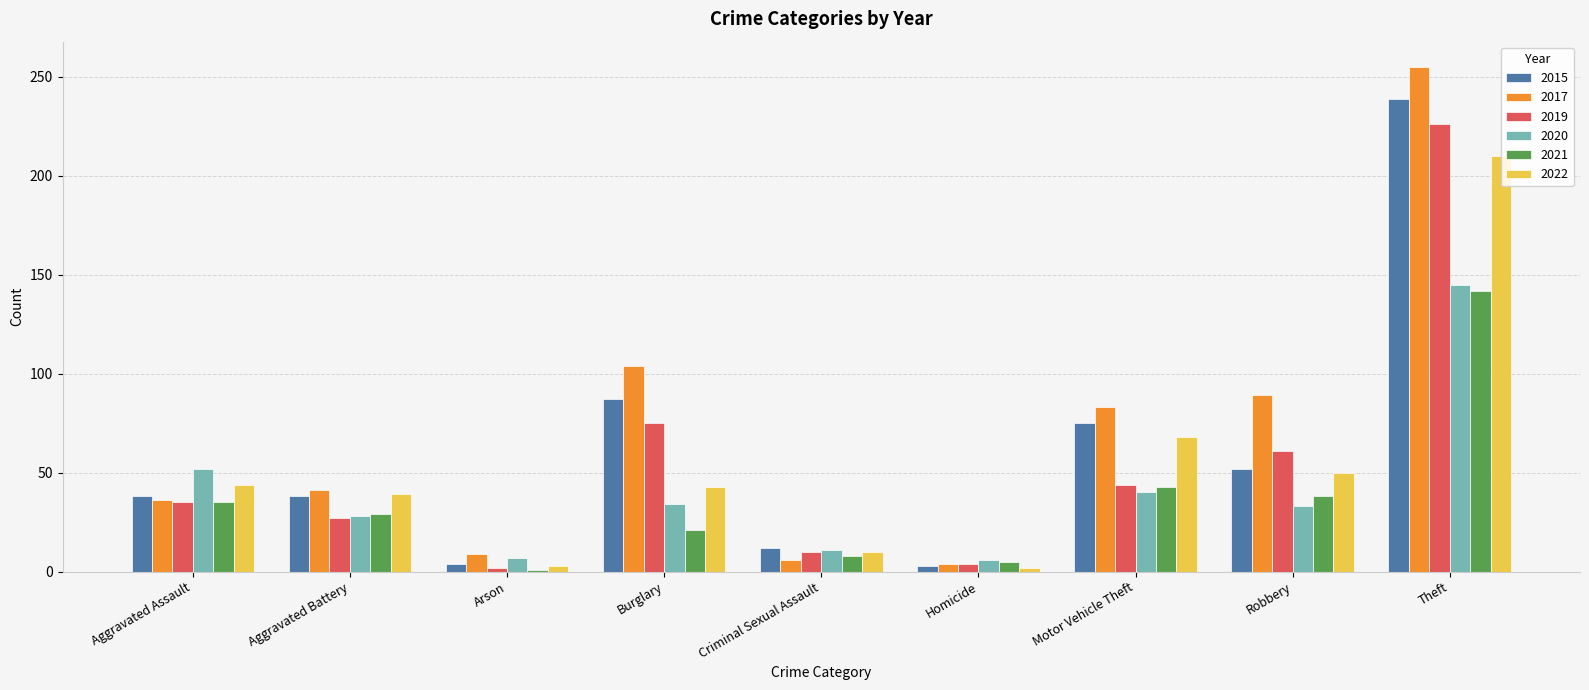

True or false: 2015 has a value of 21 at Criminal Sexual Assault.

False